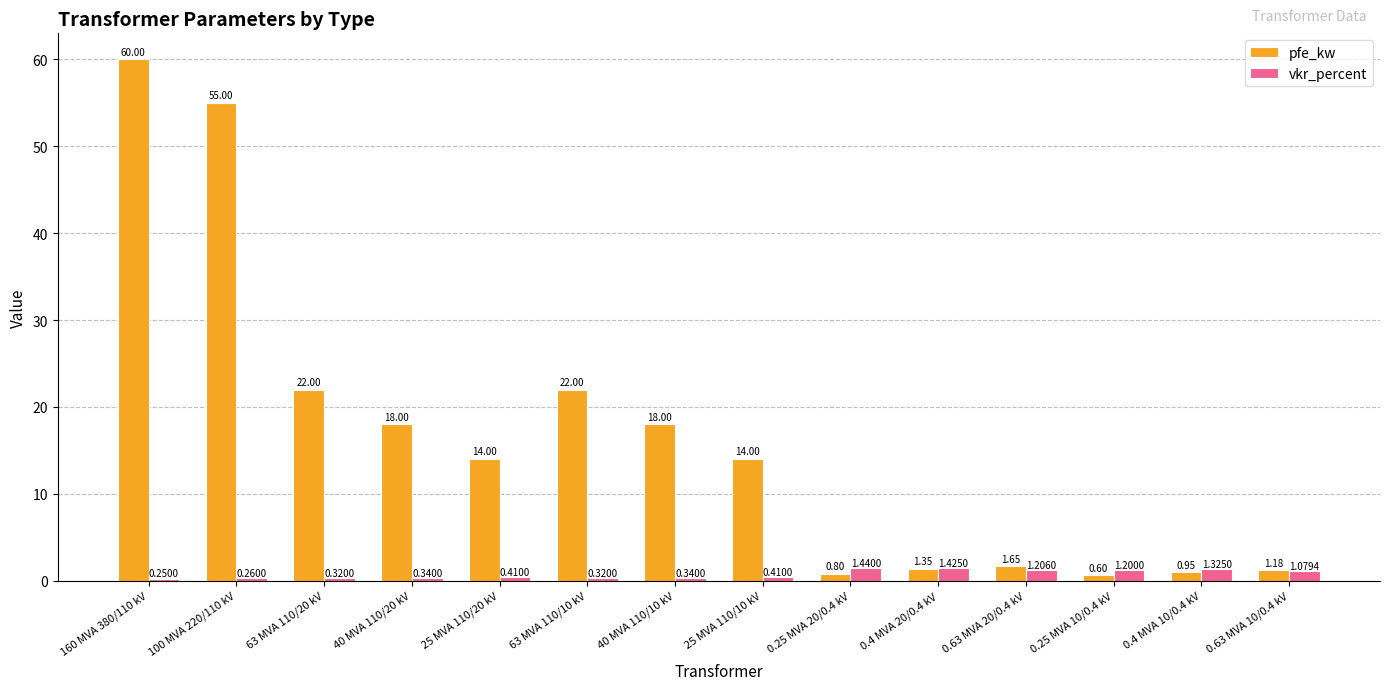

What is the difference between the maximum and second lowest values in the pfe_kw series?

59.2